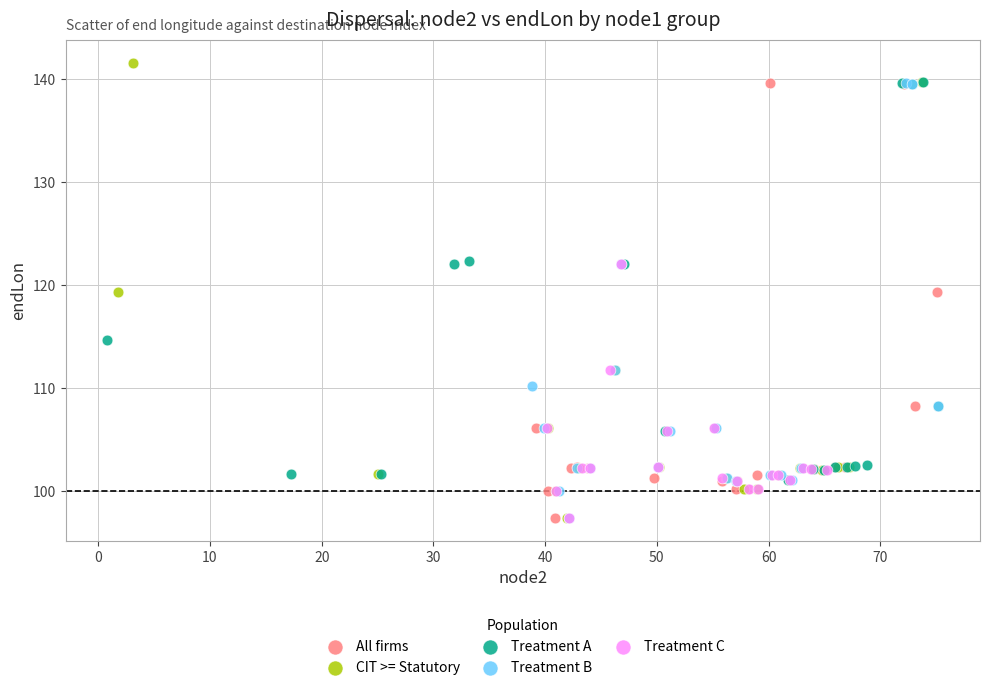

What are all the series names shown in the legend?

All firms, CIT >= Statutory, Treatment A, Treatment B, Treatment C